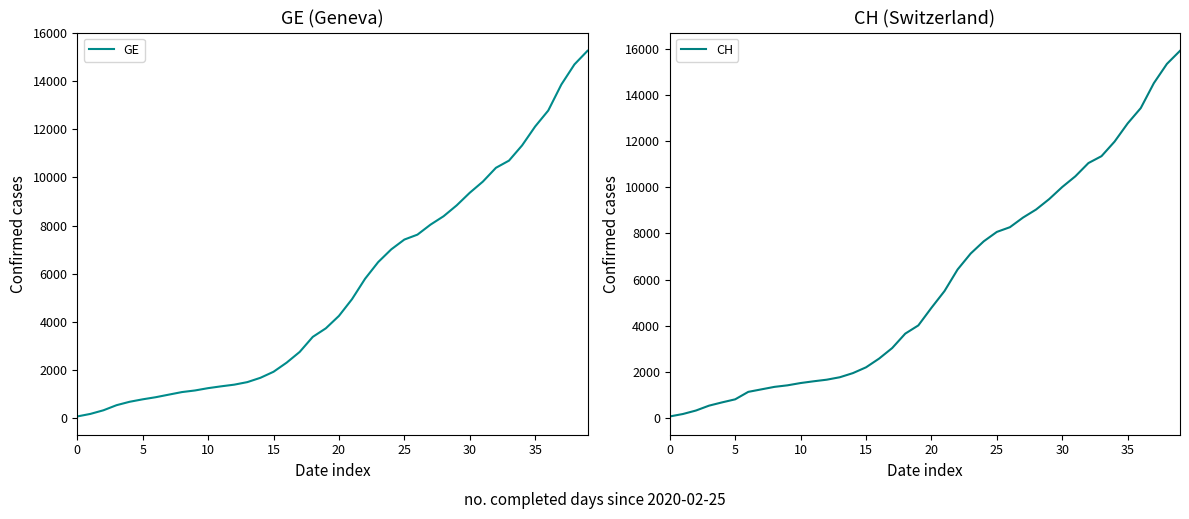

True or false: GE and CH intersect in this chart.

False